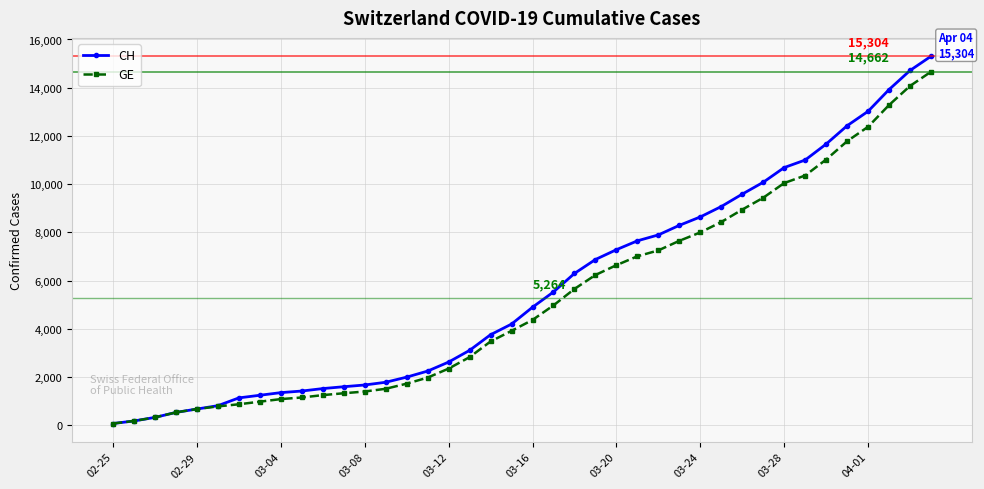

What is the maximum value for CH?

15304